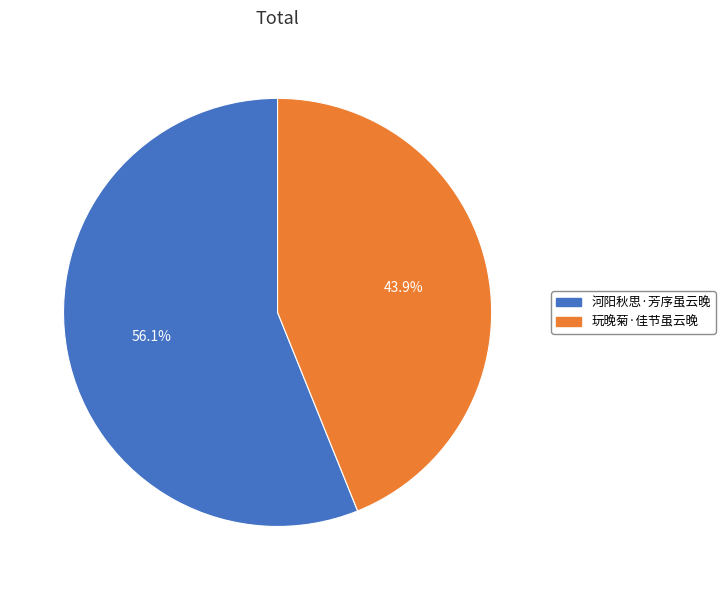

Approximately how many times larger is the value at 玩晚菊·佳节虽云晚 compared to 河阳秋思·芳序虽云晚?

0.8